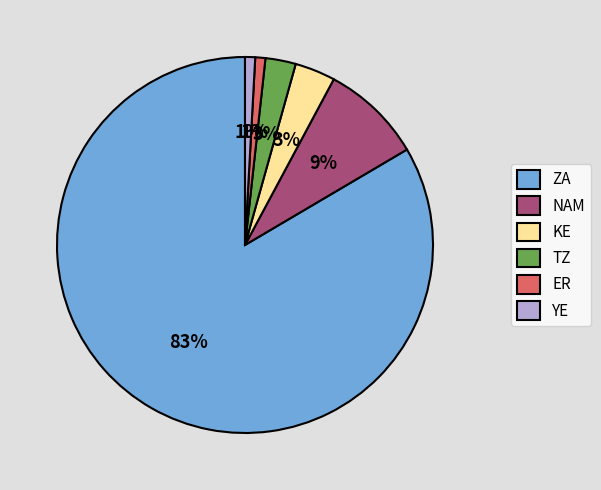

To the nearest percent, what is the combined percentage of ER and KE?

4%